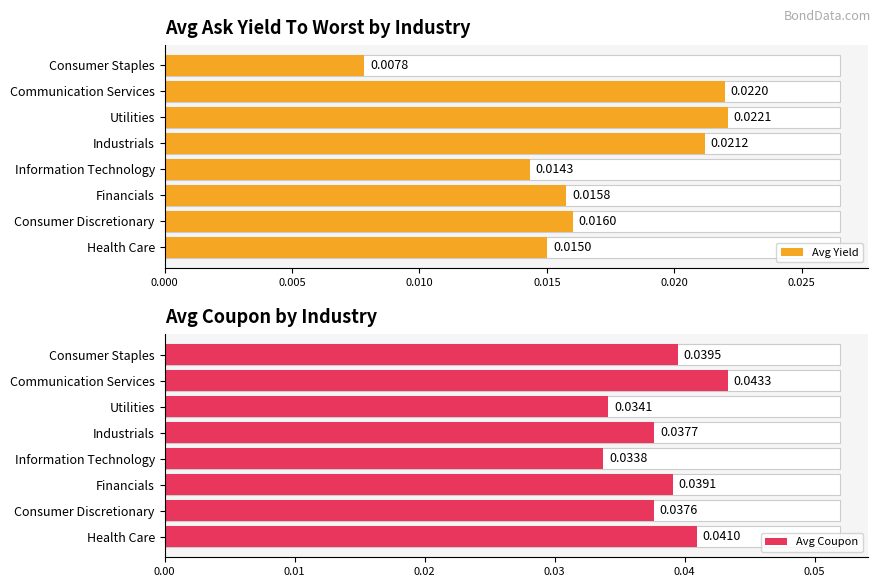

Is it true that Average Coupon equals 0.1 at 15?

False